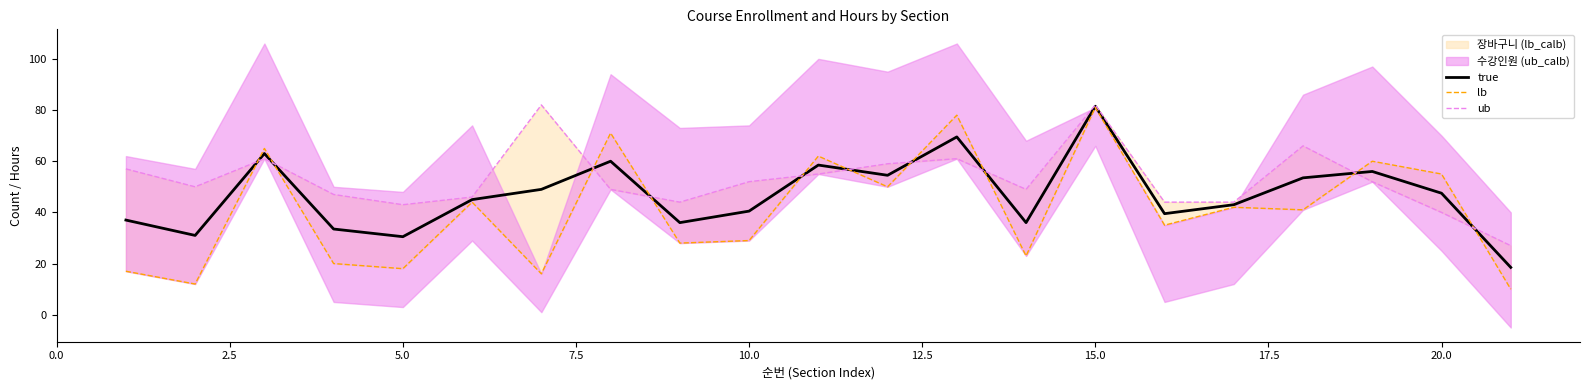

The value of true at 5.0 is 41.3. True or false?

False